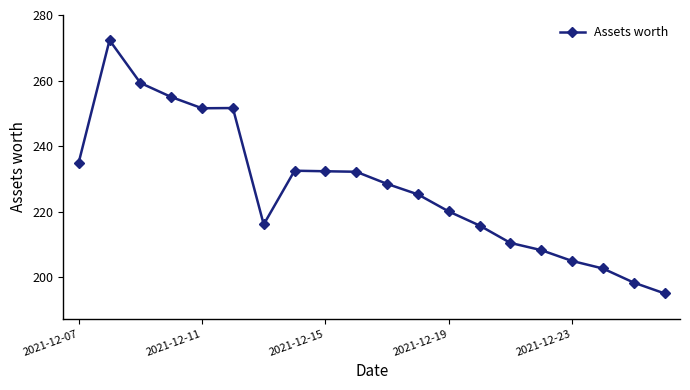

How many data points are above 228?

10